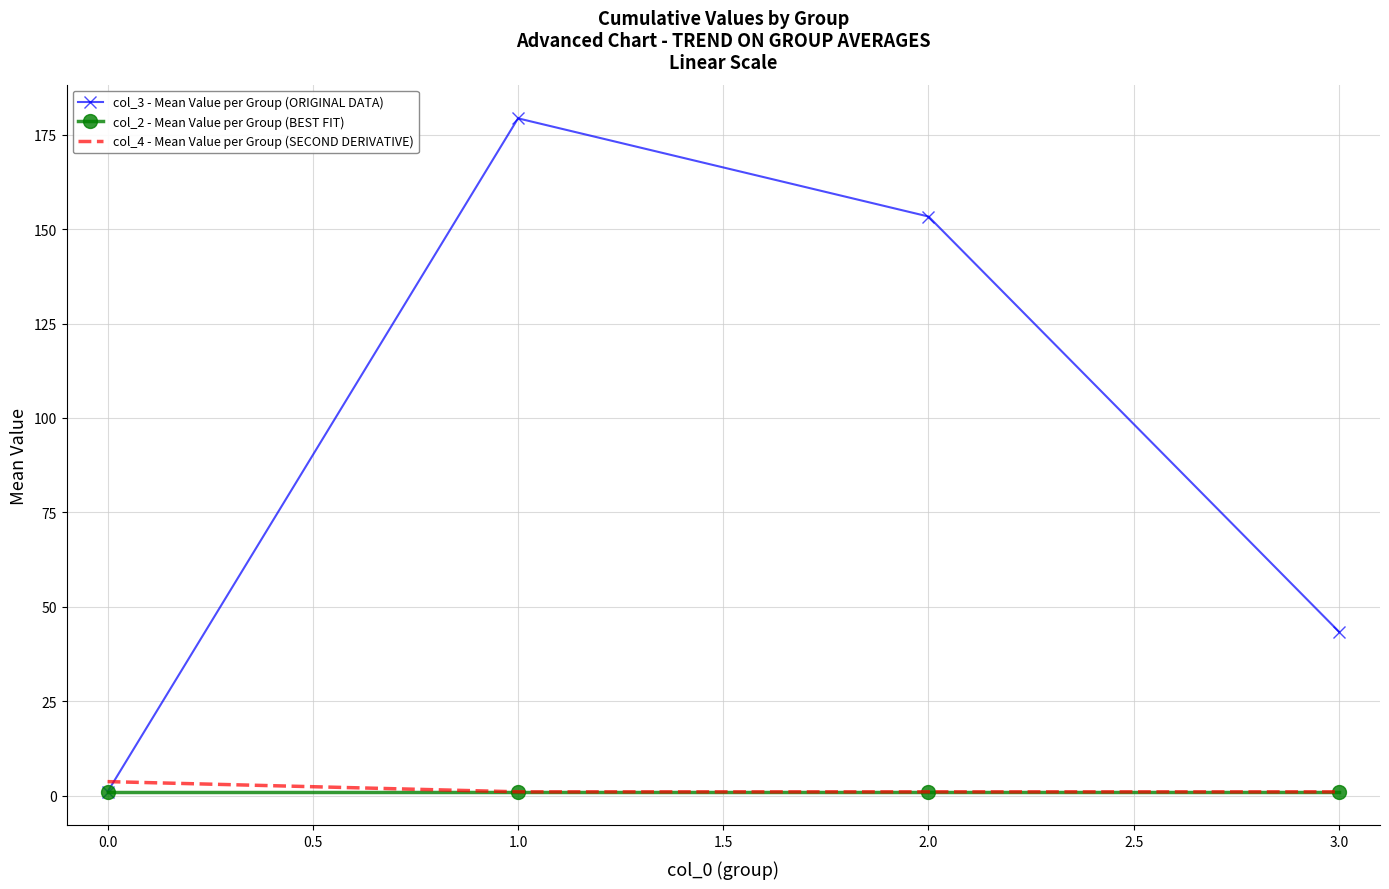

At which category is the sum across all series the highest?

1.0